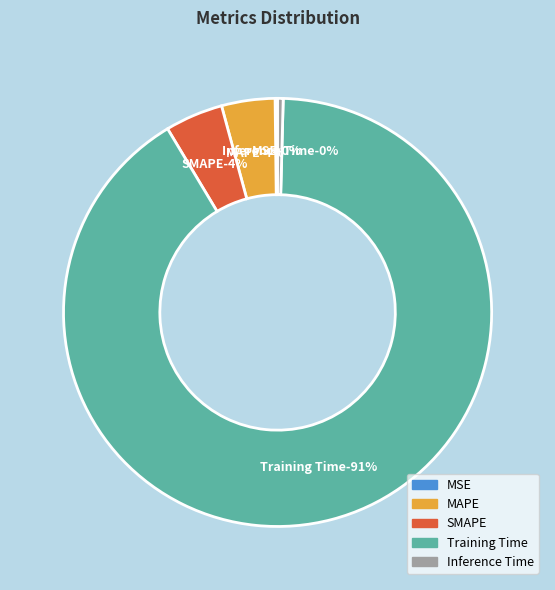

Which category accounts for the majority?

Training Time